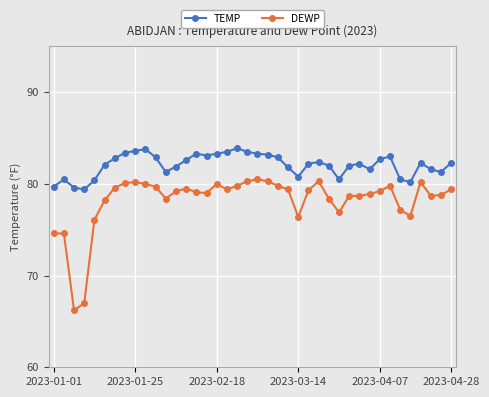

True or false: TEMP and DEWP cross at least once.

False